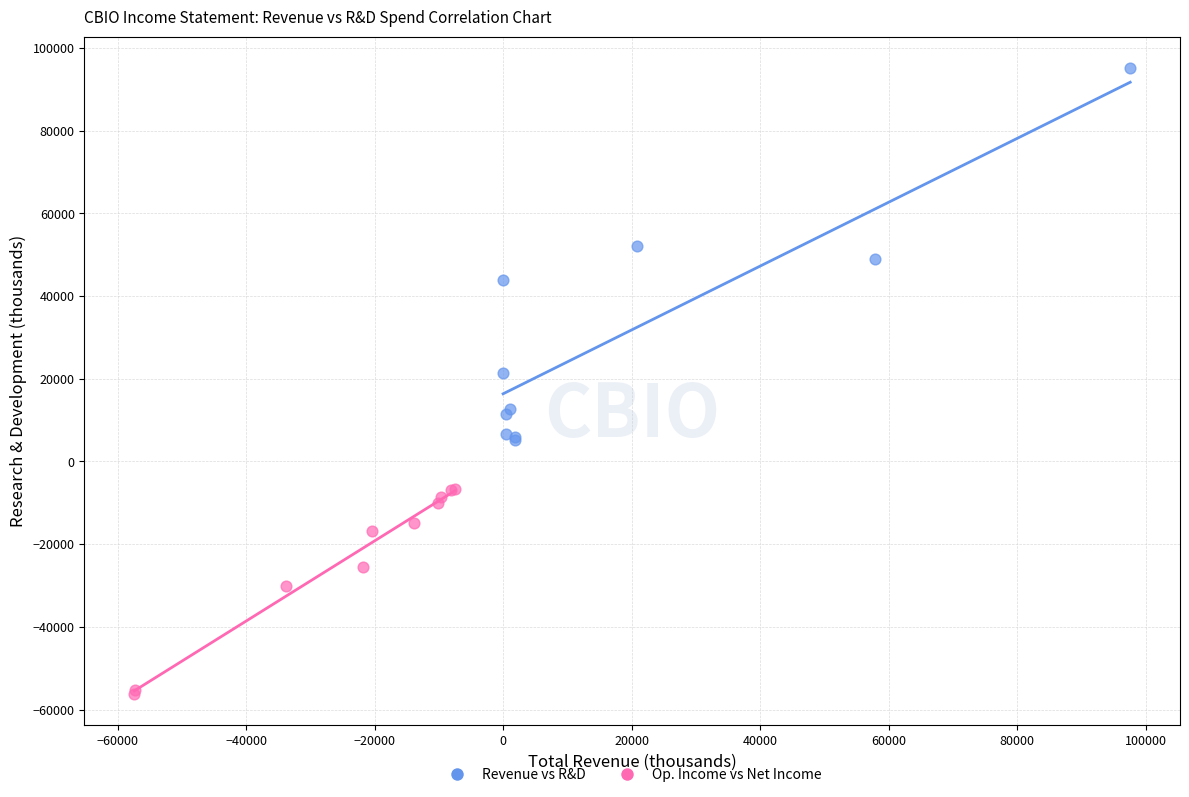

Which series reaches the maximum Y coordinate?

Revenue vs R&D